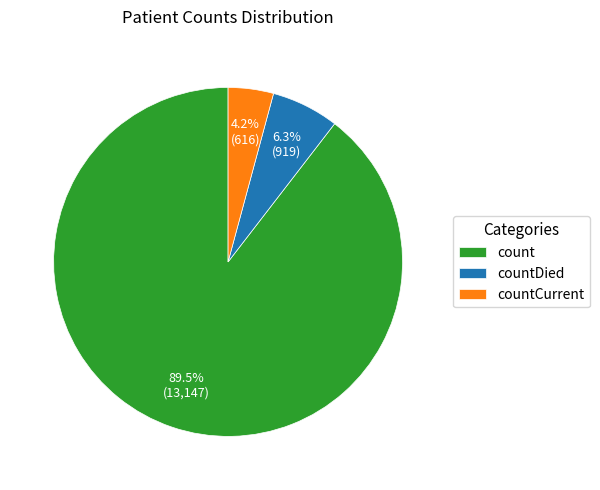

Rank the categories by value from highest to lowest.

count, countDied, countCurrent